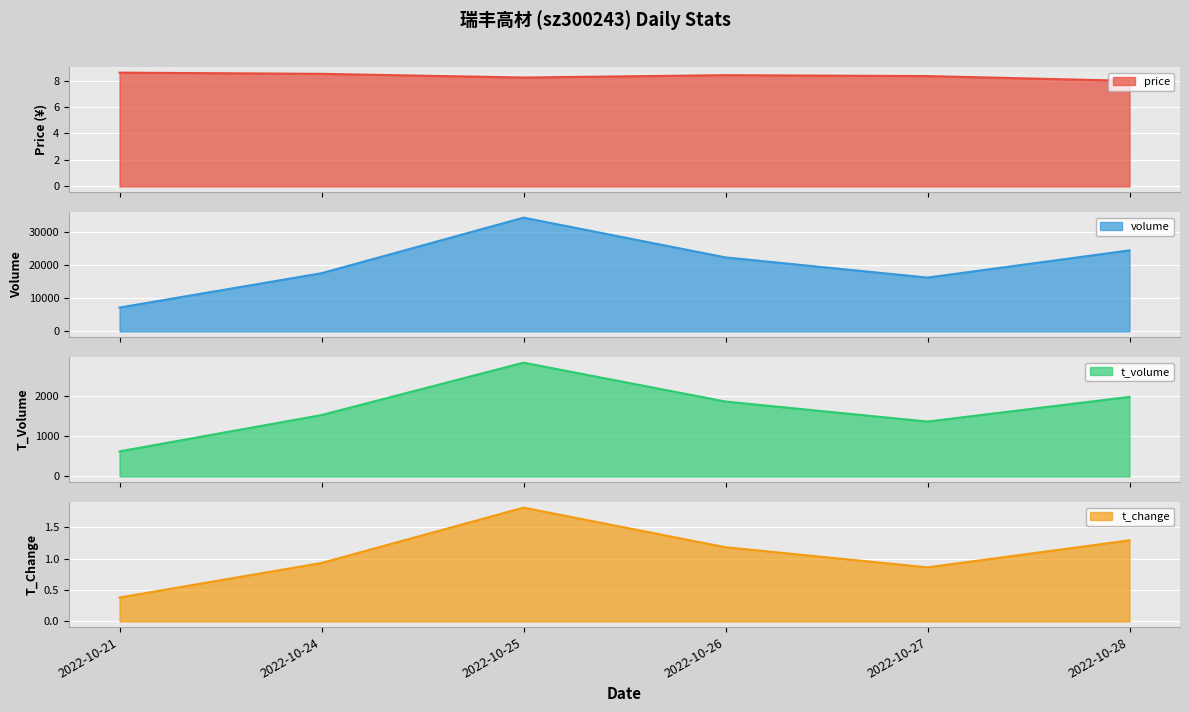

What is the highest value of the price series?

8.6